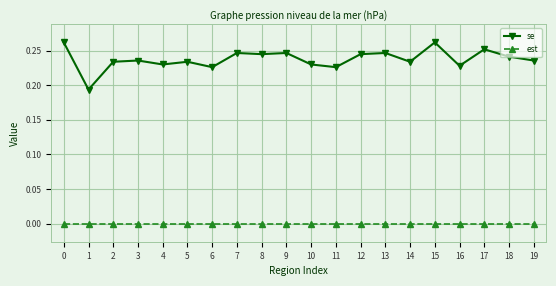

At 13, list the series in order from largest to smallest.

se, est